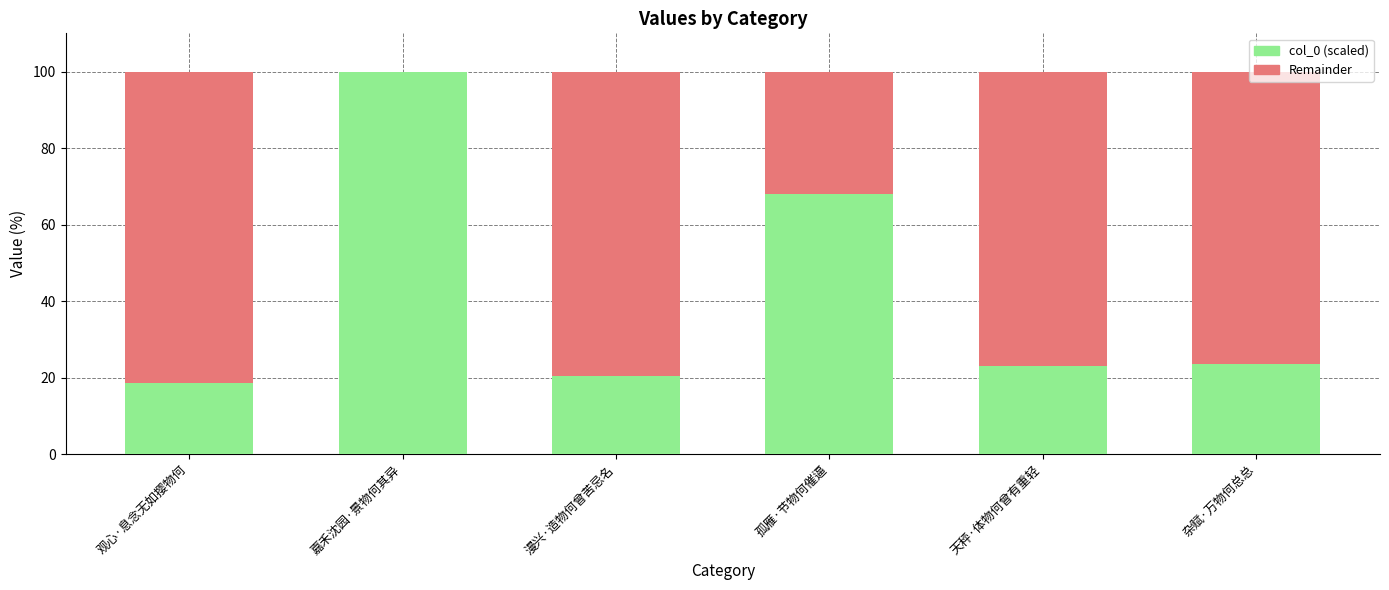

Count the number of data series in this chart.

2